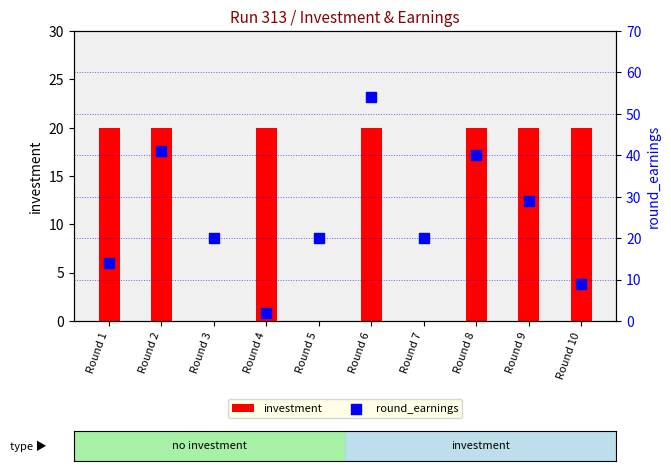

Which series has the largest total across all categories?

round_earnings